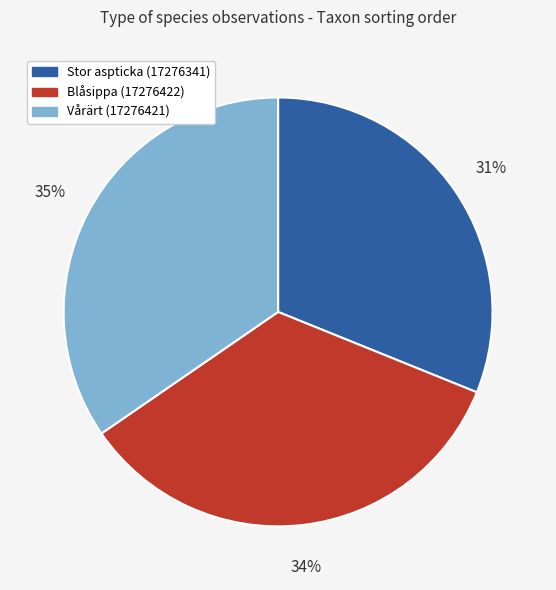

The Stor aspticka (17276341) slice represents 41% of the pie. True or false?

False